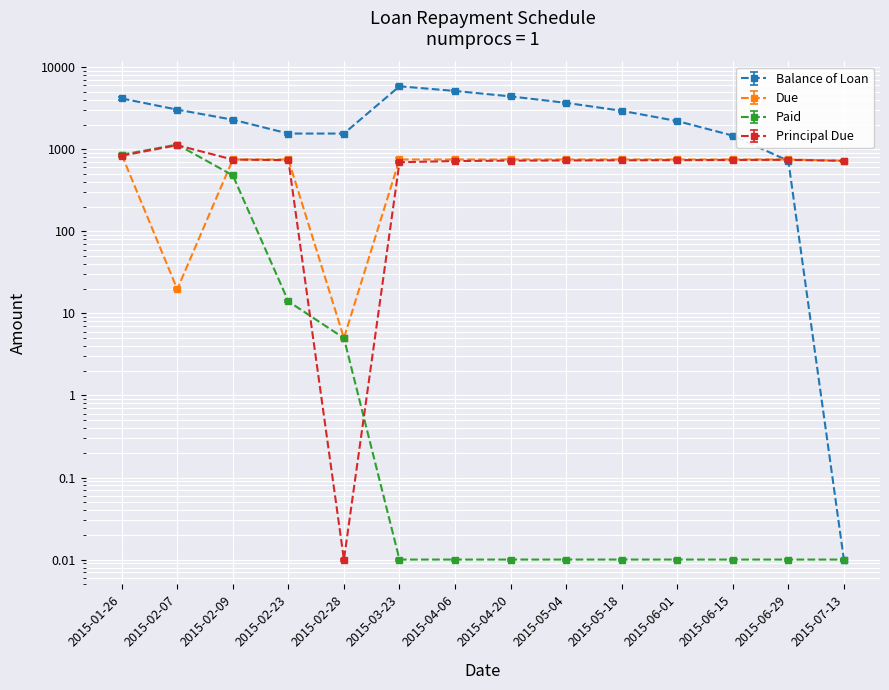

Reading right to left, list all the values displayed in this chart.

Balance of Loan: 2015-07-13=0.0	2015-06-29=722.7	2015-06-15=1467.4	2015-06-01=2208.8	2015-05-18=2946.7	2015-05-04=3681.3	2015-04-20=4412.5	2015-04-06=5140.3	2015-03-23=5859.8	2015-02-28=1555.7	2015-02-23=1555.7	2015-02-09=2293.2	2015-02-07=3042.7	2015-01-26=4164.5
Due: 2015-07-13=726.0	2015-06-29=751.5	2015-06-15=751.5	2015-06-01=751.5	2015-05-18=751.5	2015-05-04=751.5	2015-04-20=751.5	2015-04-06=751.5	2015-03-23=751.5	2015-02-28=5.0	2015-02-23=751.5	2015-02-09=751.5	2015-02-07=19.7	2015-01-26=858.5
Paid: 2015-07-13=0.0	2015-06-29=0.0	2015-06-15=0.0	2015-06-01=0.0	2015-05-18=0.0	2015-05-04=0.0	2015-04-20=0.0	2015-04-06=0.0	2015-03-23=0.0	2015-02-28=5.0	2015-02-23=14.0	2015-02-09=481.0	2015-02-07=1141.5	2015-01-26=858.5
Principal Due: 2015-07-13=744.4	2015-06-29=767.1	2015-06-15=763.6	2015-06-01=760.1	2015-05-18=756.6	2015-05-04=753.1	2015-04-20=749.7	2015-04-06=741.1	2015-03-23=716.8	2015-02-28=0.0	2015-02-23=759.6	2015-02-09=772.0	2015-02-07=1155.5	2015-01-26=860.5